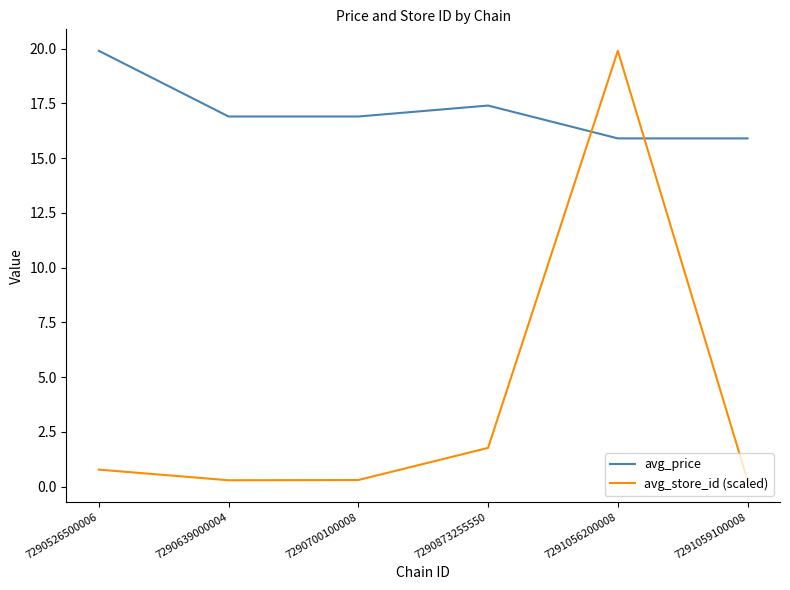

What is the sum of all avg_price values?

102.9